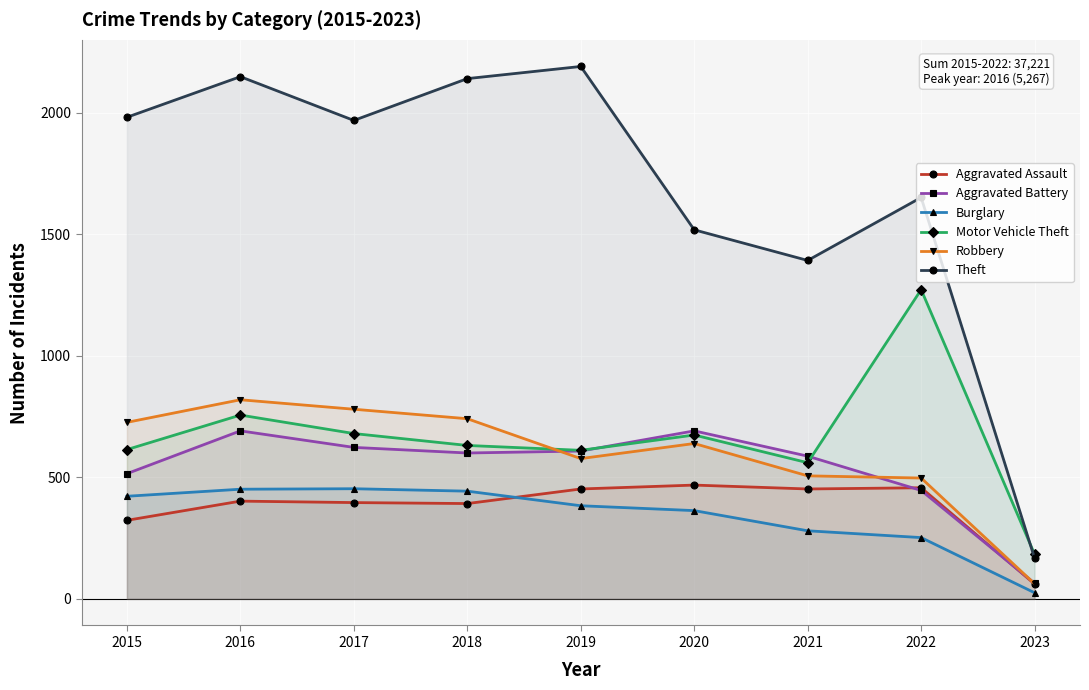

Which series has the largest total across all categories?

Theft